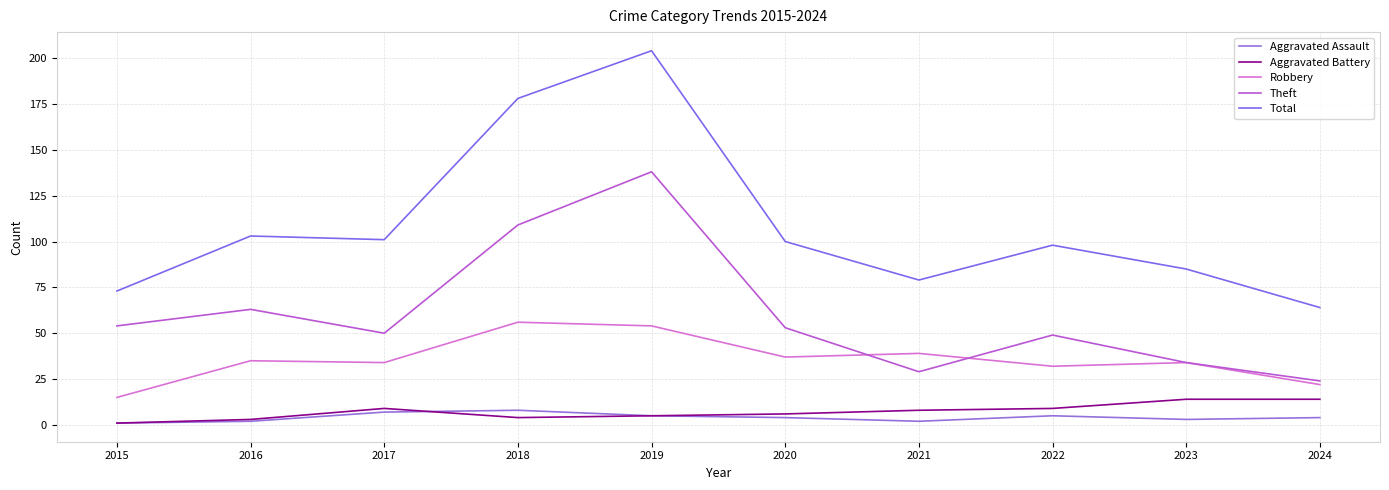

The Theft series shows 109 at 2018. True or false?

True